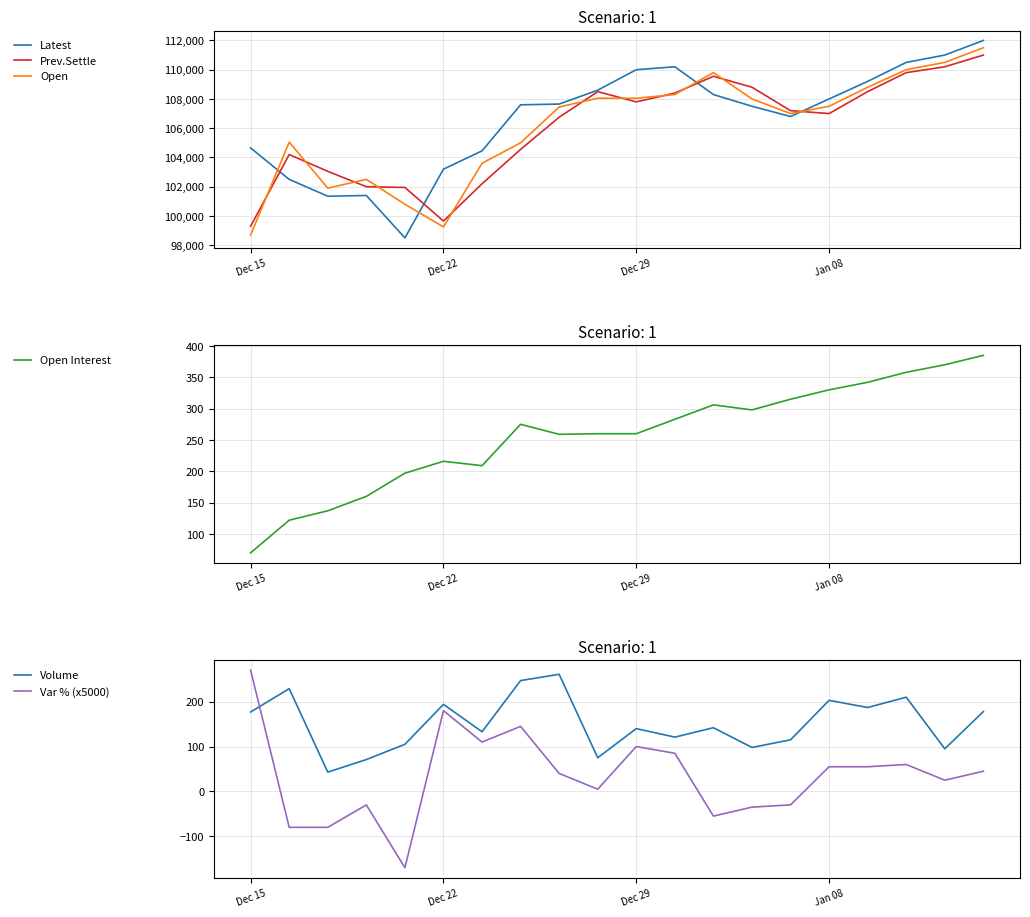

Rank the series at 8 from highest to lowest value.

Latest, Open, Prev.Settle, Volume, Open Interest, Var % (x5000)